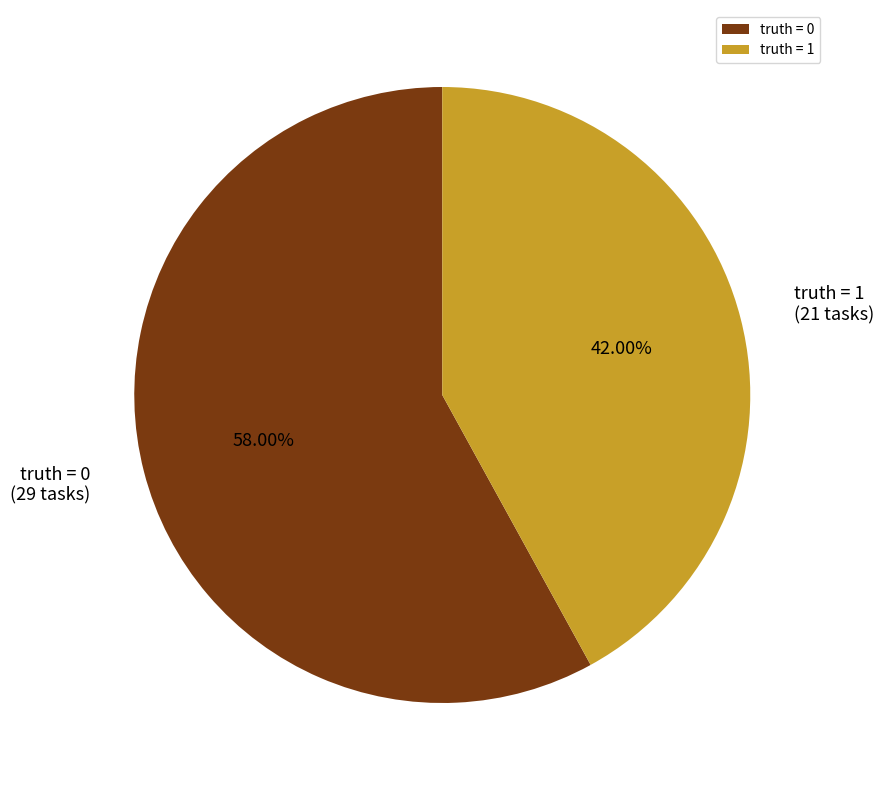

Which slice represents more than half of the pie?

truth = 0